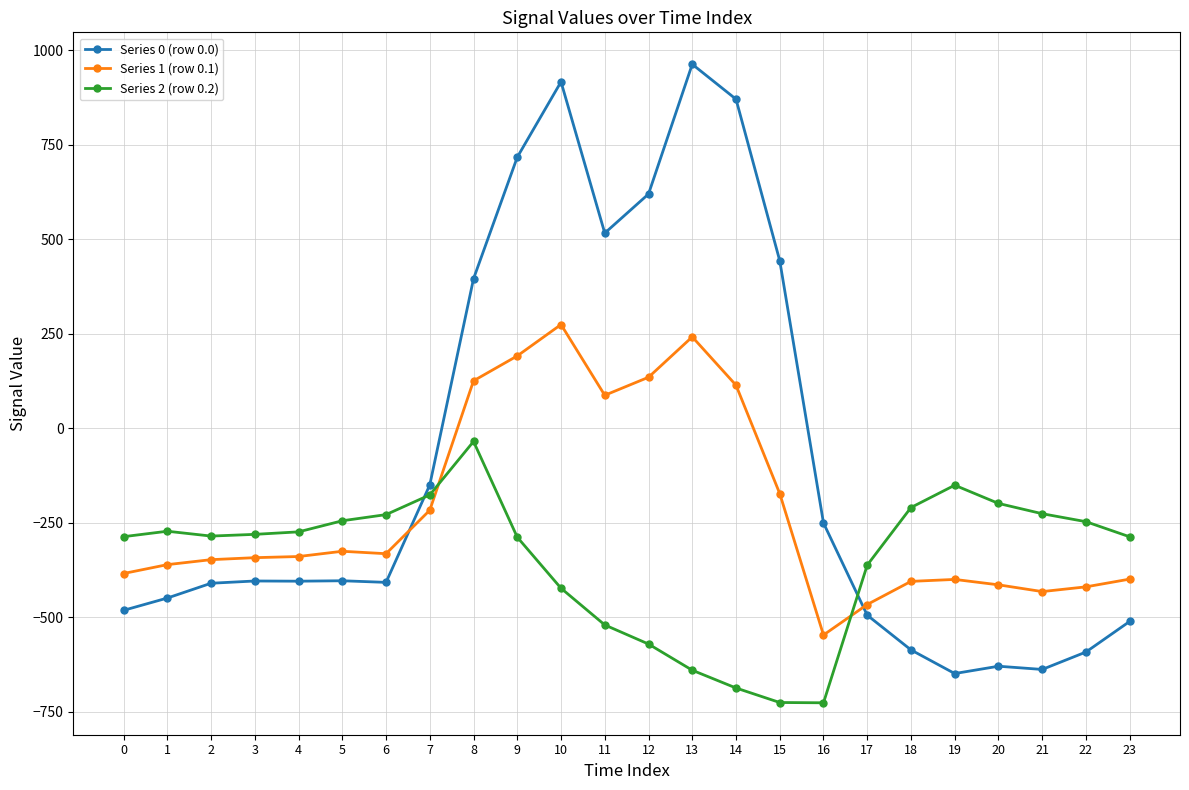

What value does the Series 1 (row 0.1) series have at 2?

-347.9